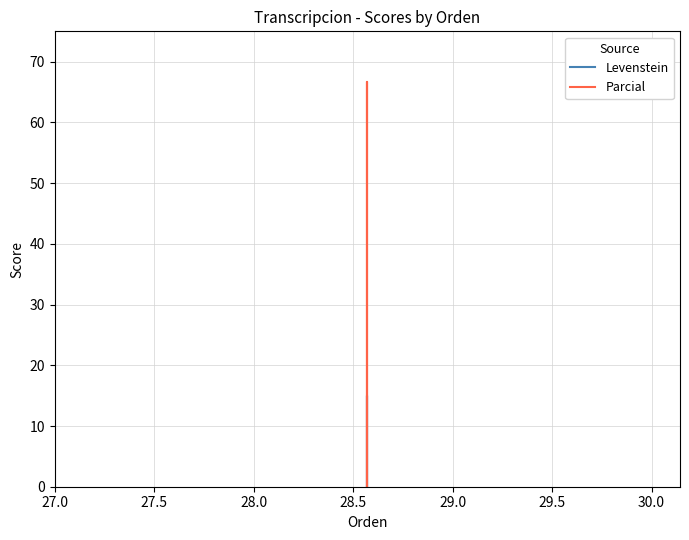

List the series in order of their peak value, lowest first.

Levenstein, Parcial